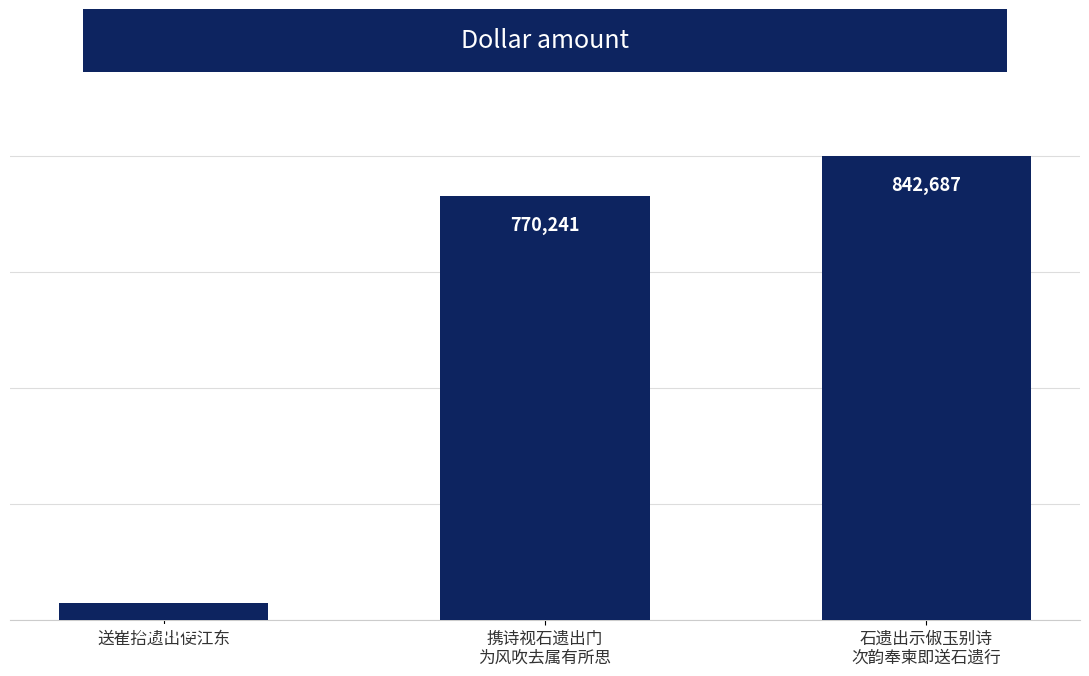

Between 送崔拾遗出使江东 and 石遗出示俶玉别诗
次韵奉柬即送石遗行, which is larger?

石遗出示俶玉别诗
次韵奉柬即送石遗行